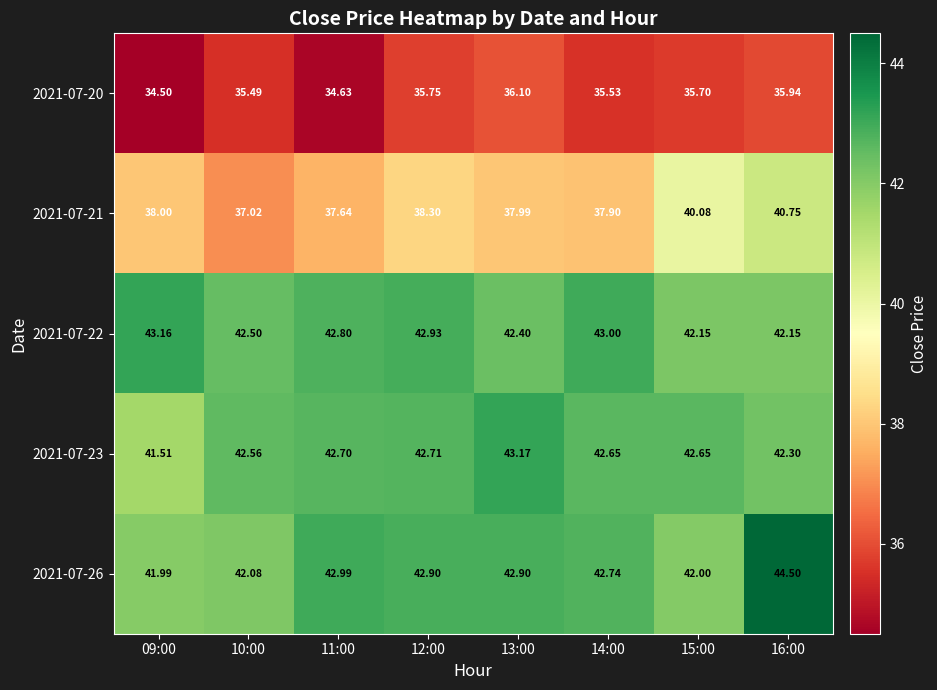

At how many categories does at least one series exceed 39?

8